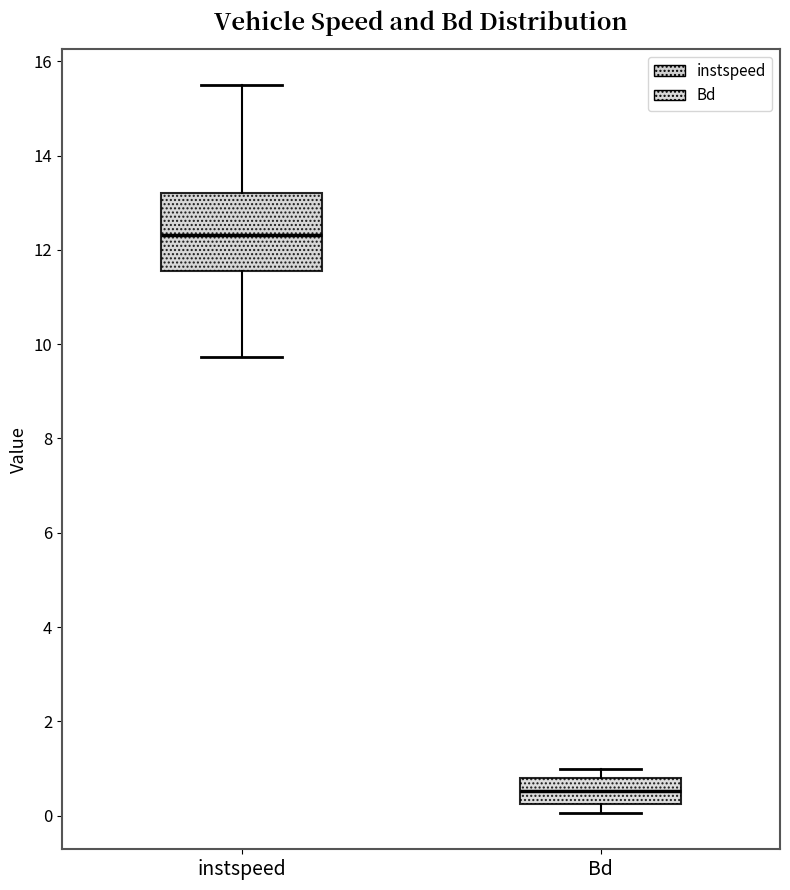

Reading left to right, read every box against the y-axis: the position of its median line, the range the box covers, and the ends of its whiskers. The values are not printed on the chart, so give them approximately, as read against the axis.

instspeed: median 12.4, box 11.6 to 13.2, whiskers 9.8 to 15.4
Bd: median 0.6, box 0.2 to 0.8, whiskers 0.0 to 1.0